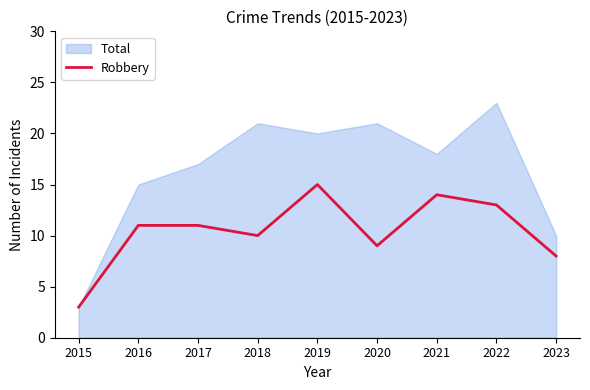

Between 2023 and 2020, which is larger?

2020